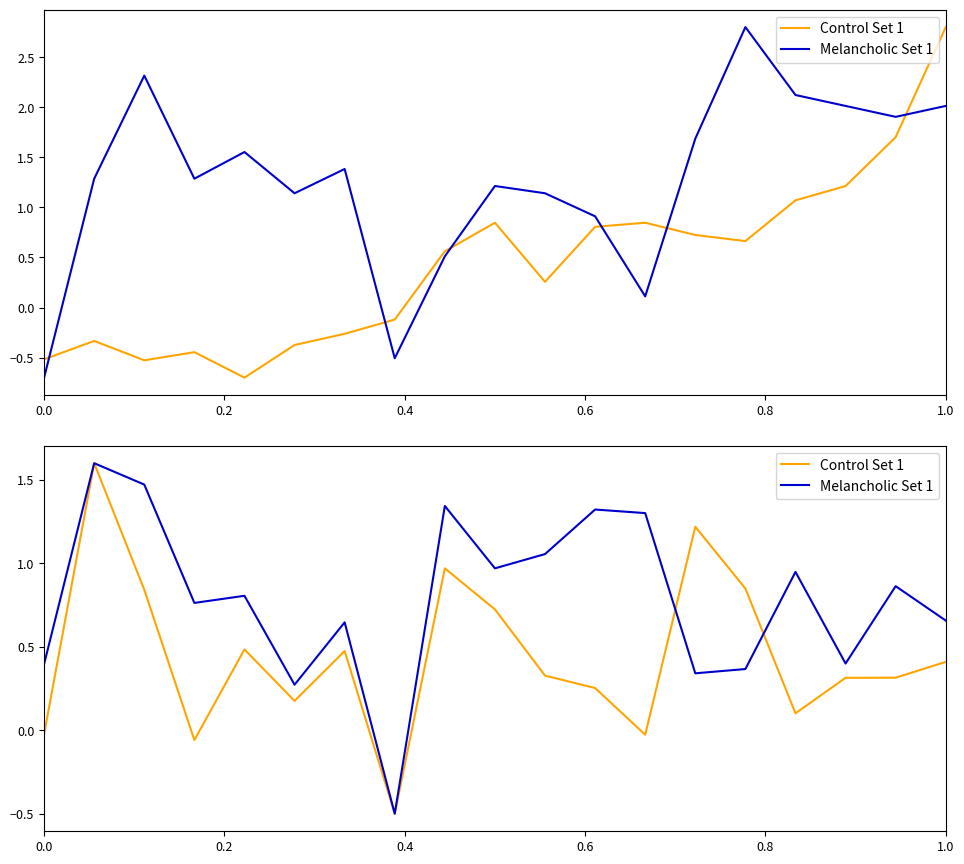

Which series has the widest spread of values?

Control Set 1